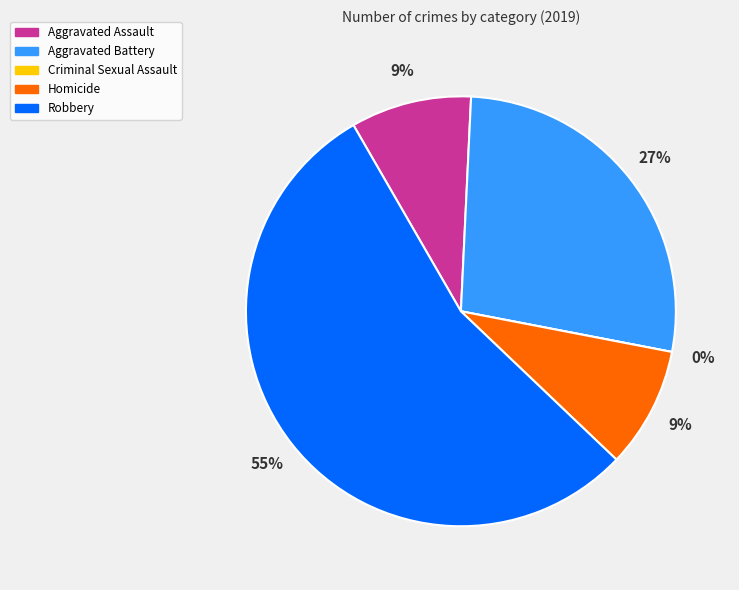

Which has a higher value, Homicide or Robbery?

Robbery